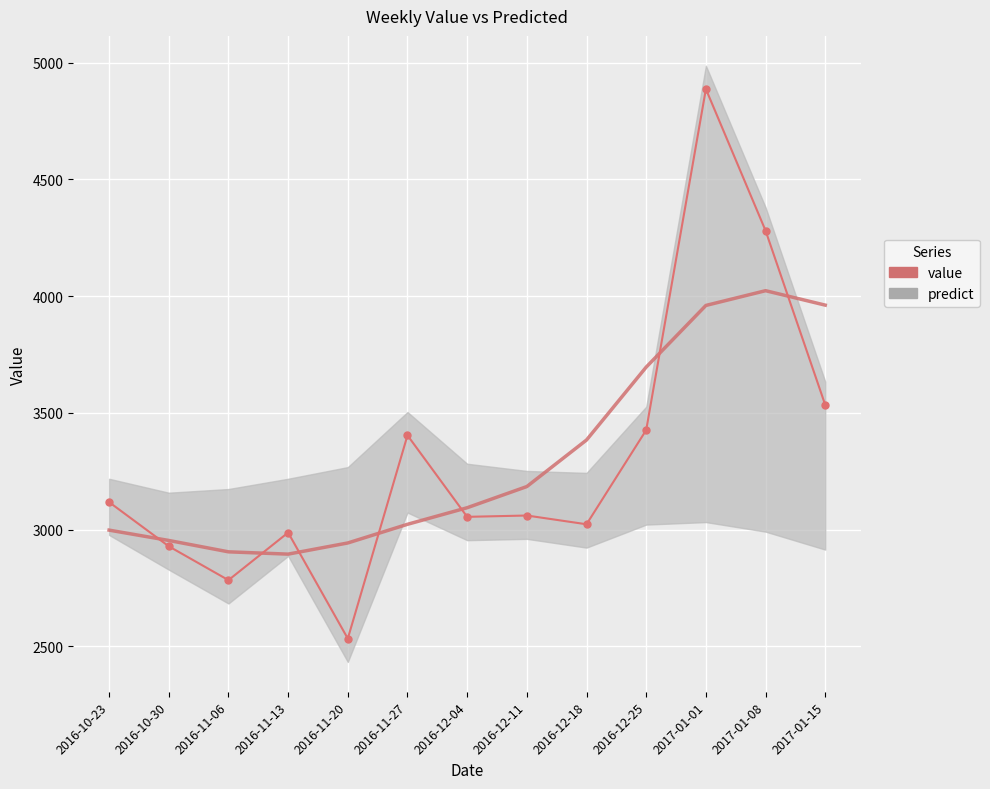

At which label does the data first exceed 3060?

2016-10-23